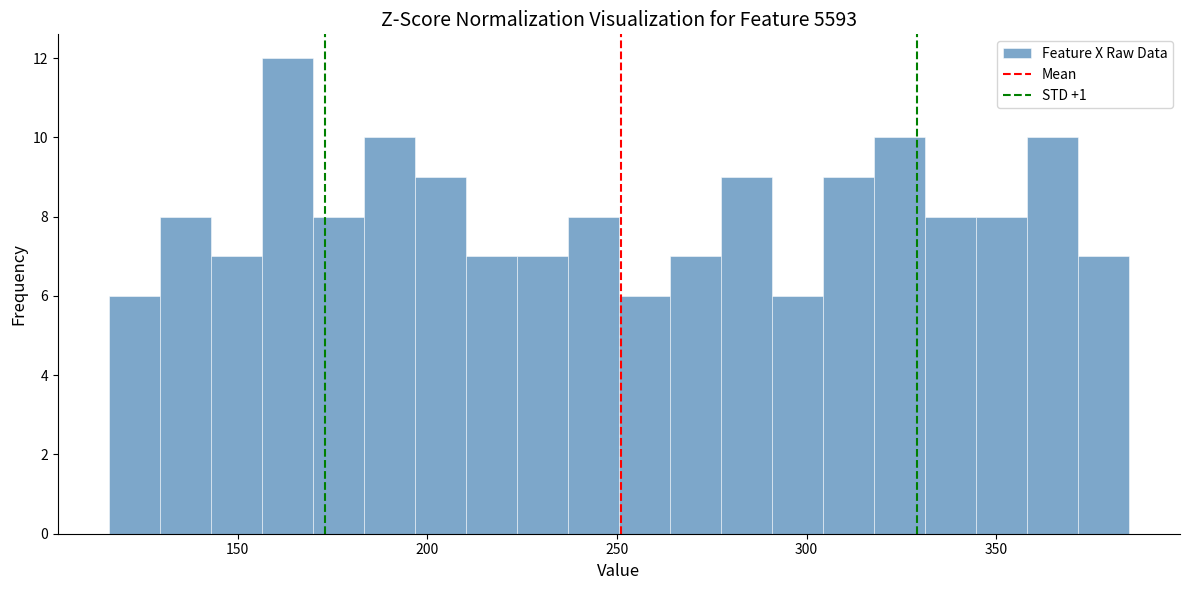

Around what value on the x-axis is the tallest bar? Give the approximate position of its centre, as read against the axis.

165